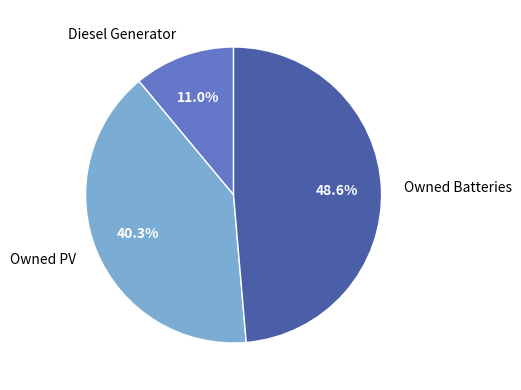

To the nearest percent, what is the combined percentage of Owned PV and Diesel Generator?

51%